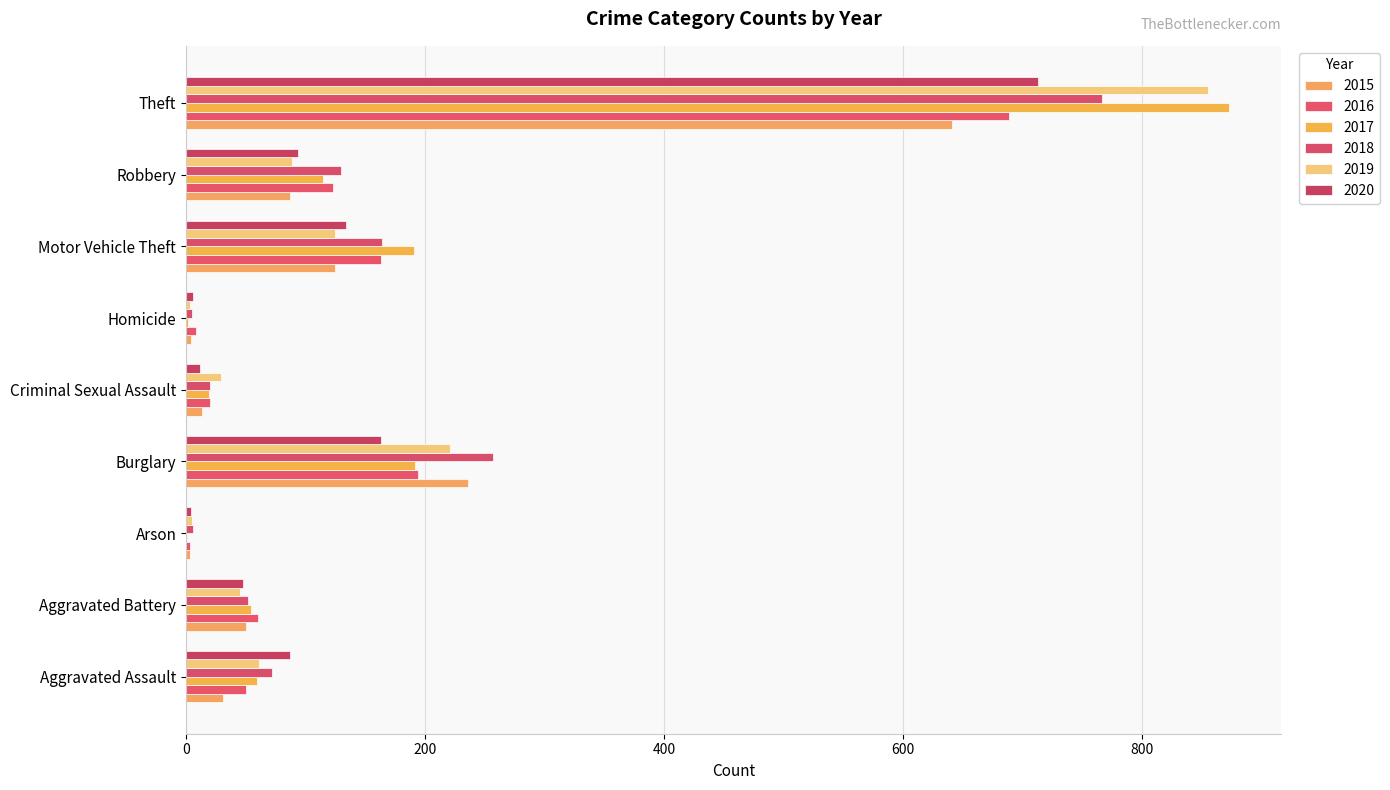

The value of 2017 at Robbery is 115. True or false?

True